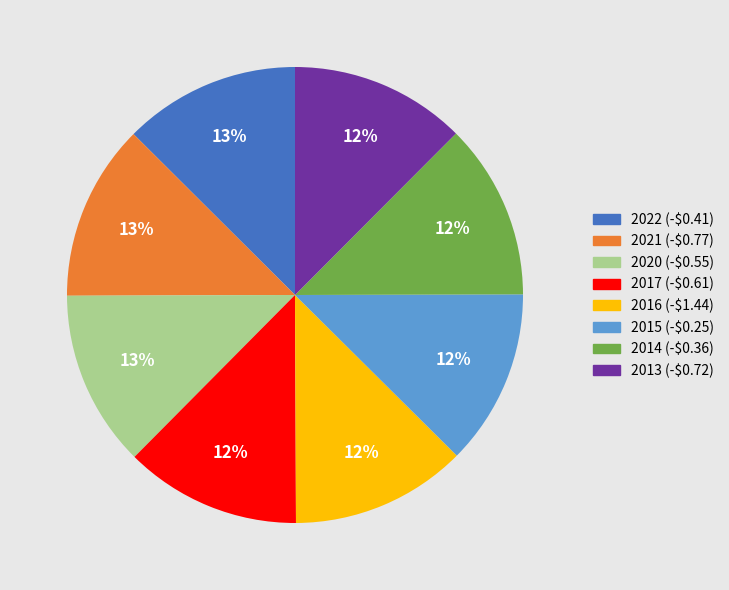

Does 2020 (-$0.55) account for over 50% of the chart?

No